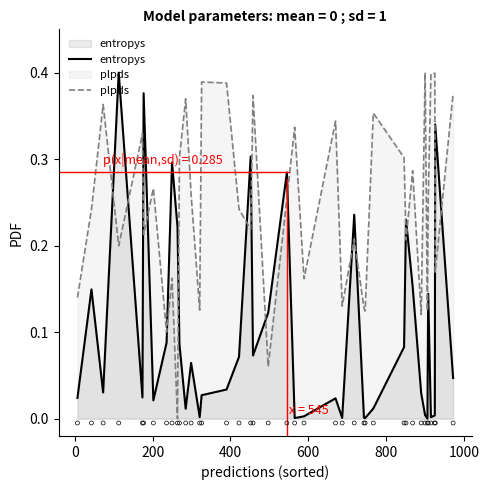

Which series reaches the maximum Y coordinate?

entropys